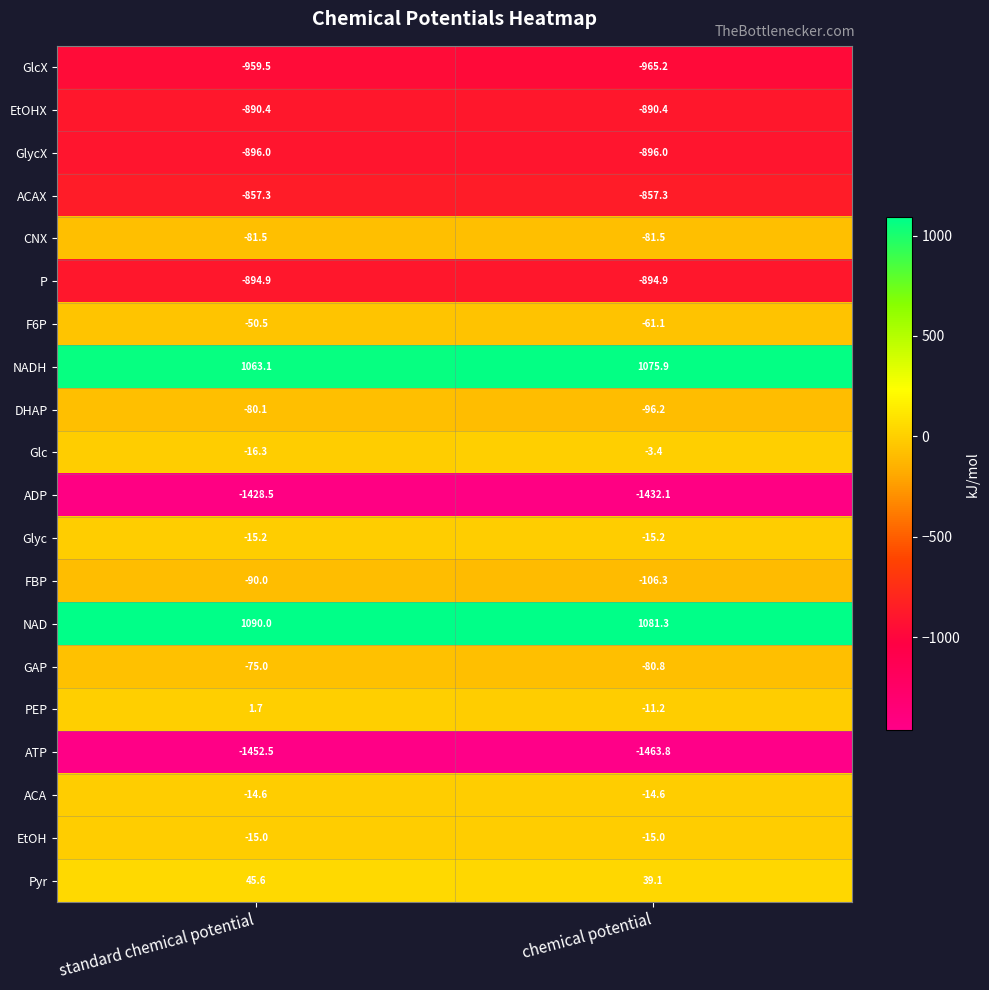

How many distinct data groups are displayed?

20